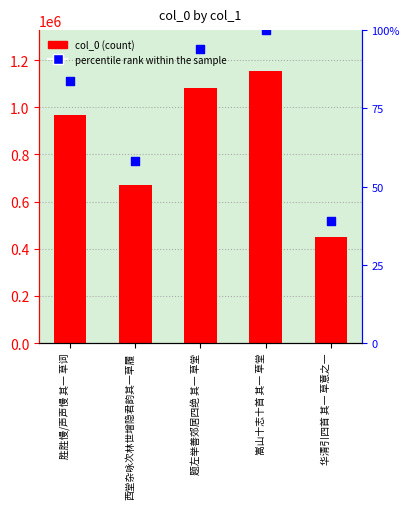

Which series contains the highest Y value?

col_0